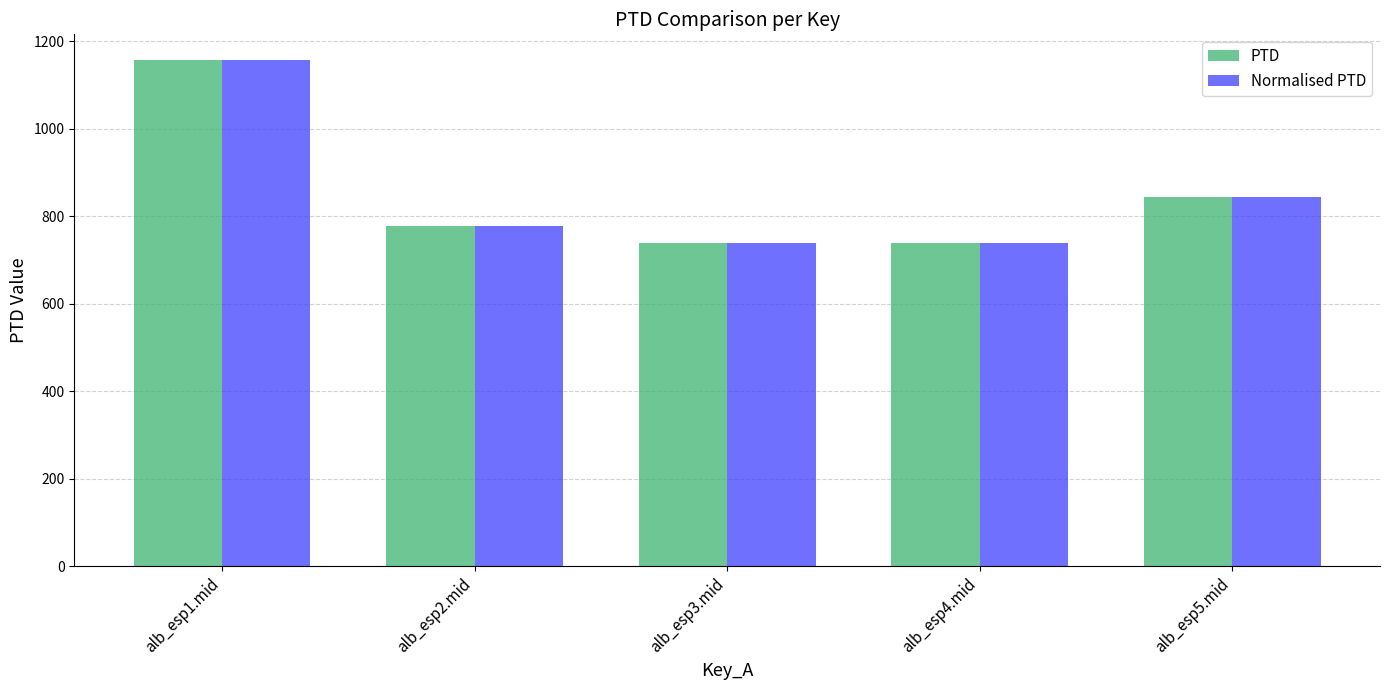

What is the difference between the second highest and second lowest values in the PTD series?

105.0